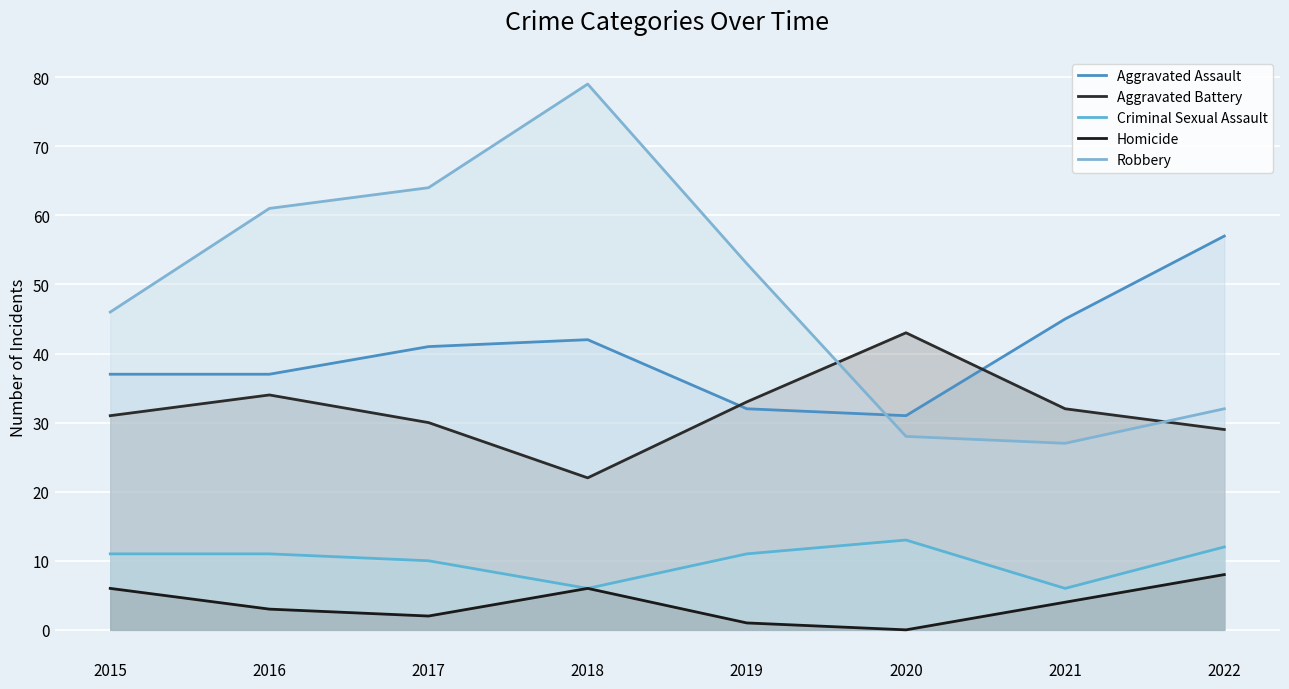

Which label corresponds to the smallest value in the chart?

2020